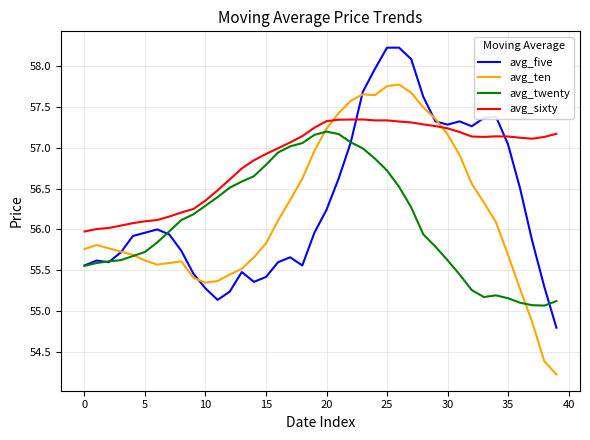

How many categories are shown in the chart?

40